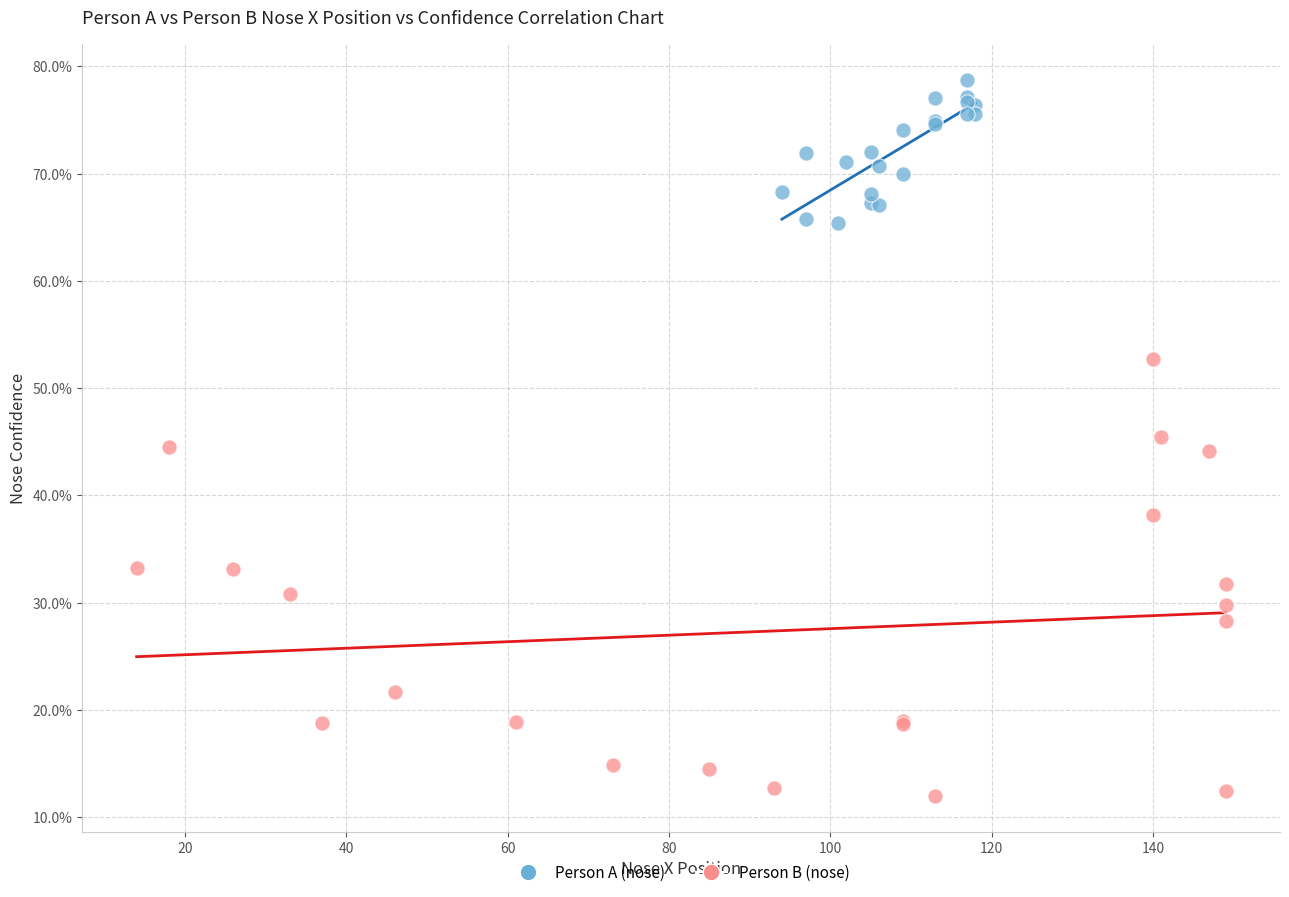

Which series contains the lowest Y value?

Person B (nose)